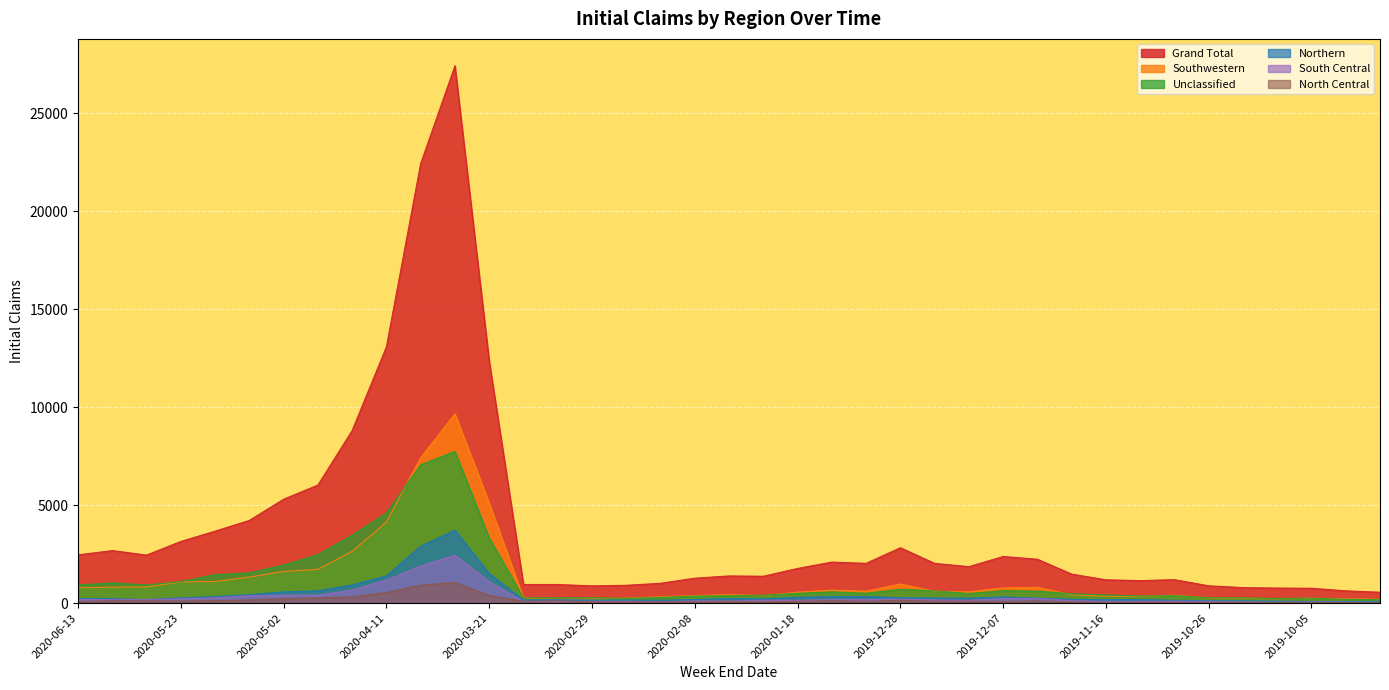

The value of North Central at 2020-01-18 is 139. True or false?

False